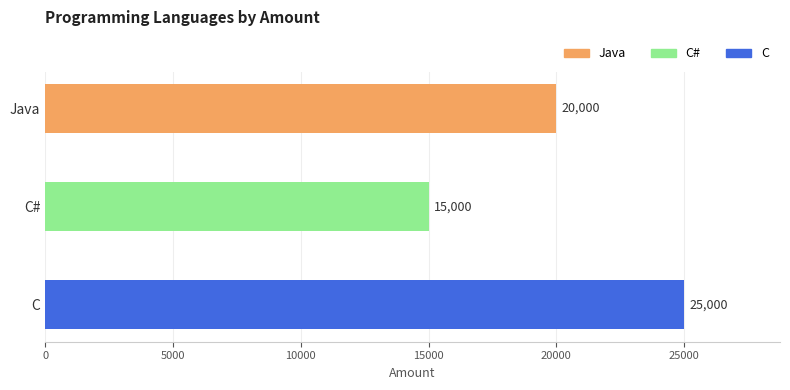

What is the difference between the values at C and Java?

5000